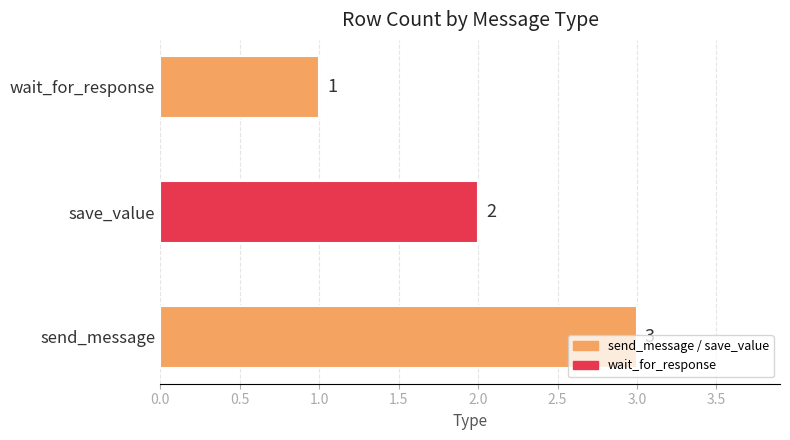

The value at save_value is 1. True or false?

False